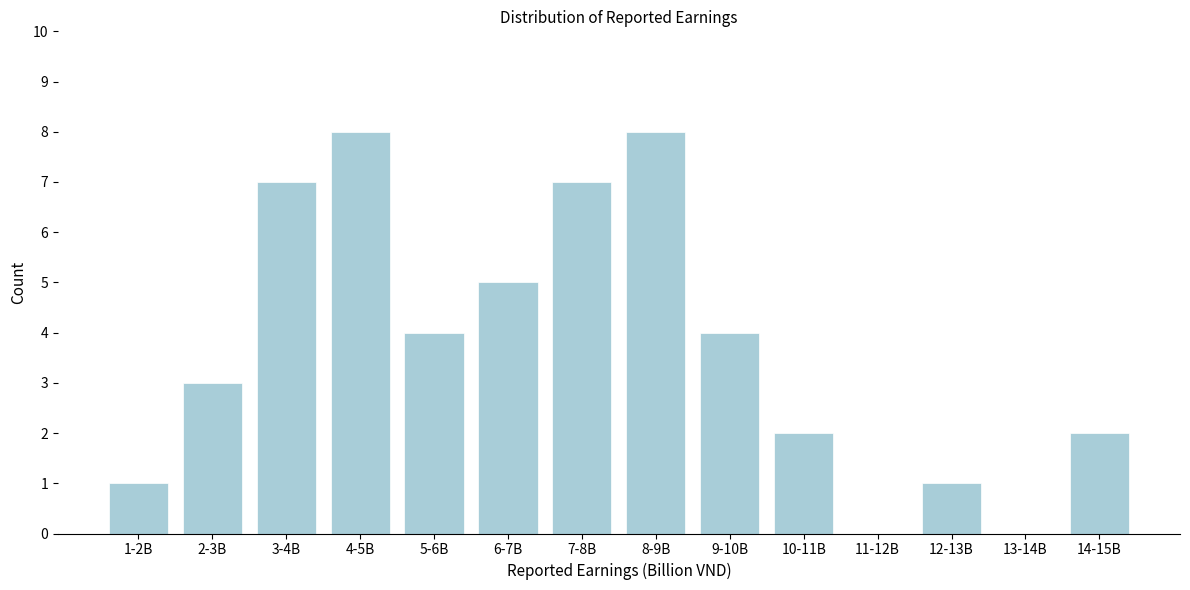

Reading left to right, transcribe all the data shown in this chart.

1-2B=1	2-3B=3	3-4B=7	4-5B=8	5-6B=4	6-7B=5	7-8B=7	8-9B=8	9-10B=4	10-11B=2	11-12B=0	12-13B=1	13-14B=0	14-15B=2